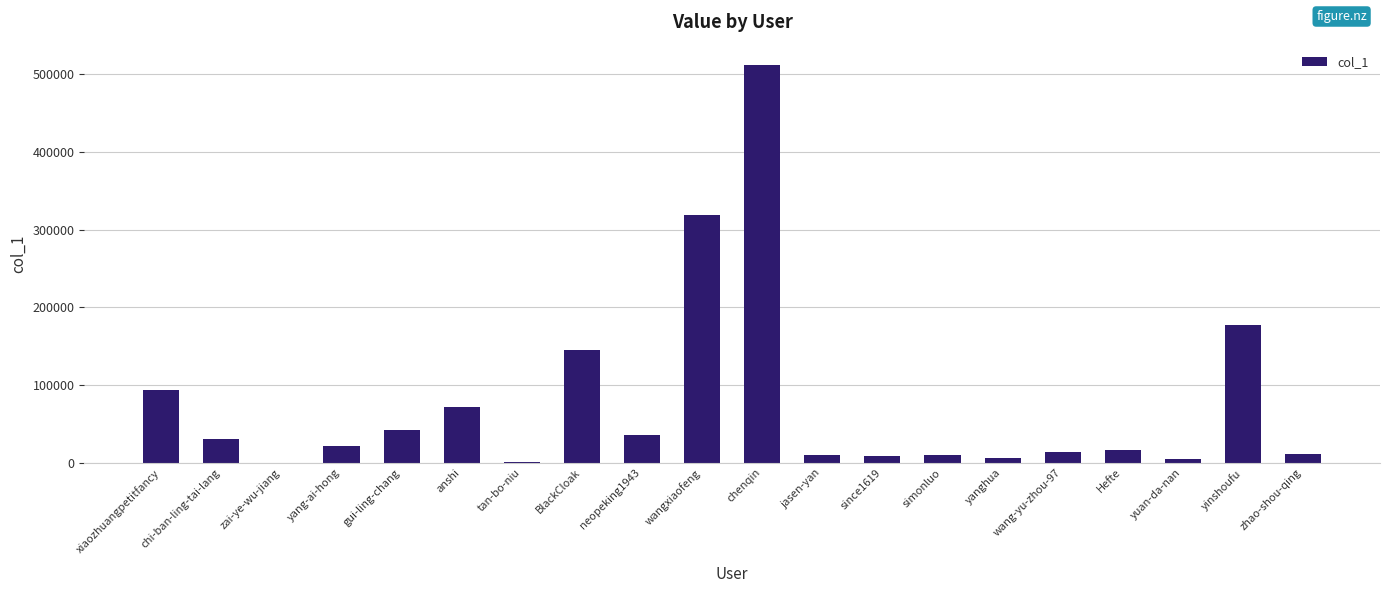

How many categories are shown in the chart?

20